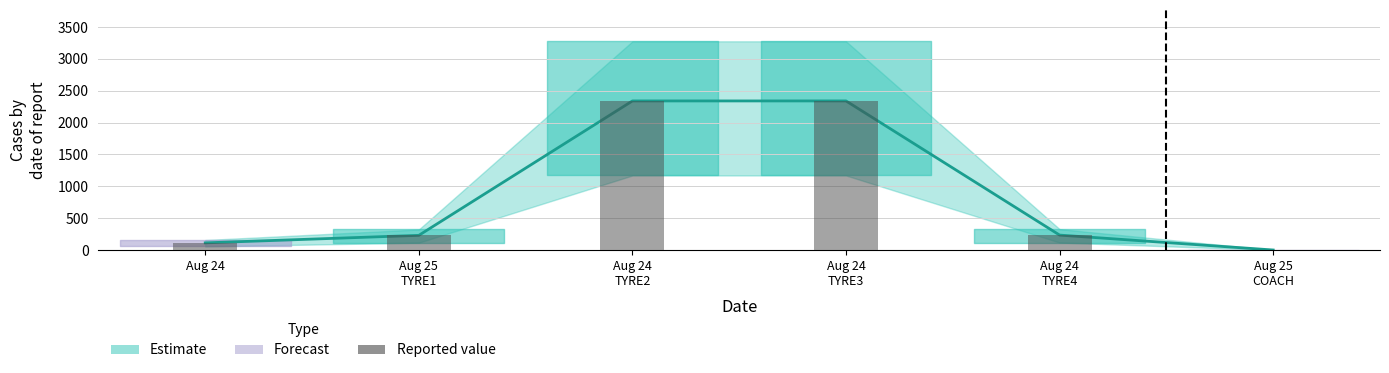

Are the bars horizontal?

No